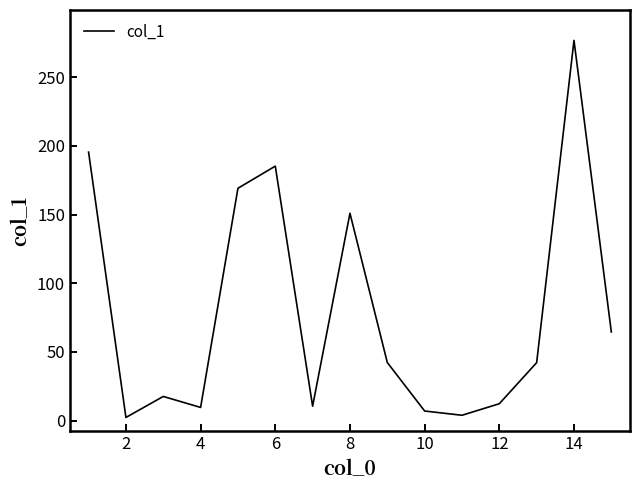

What is the greatest value displayed?

276.7